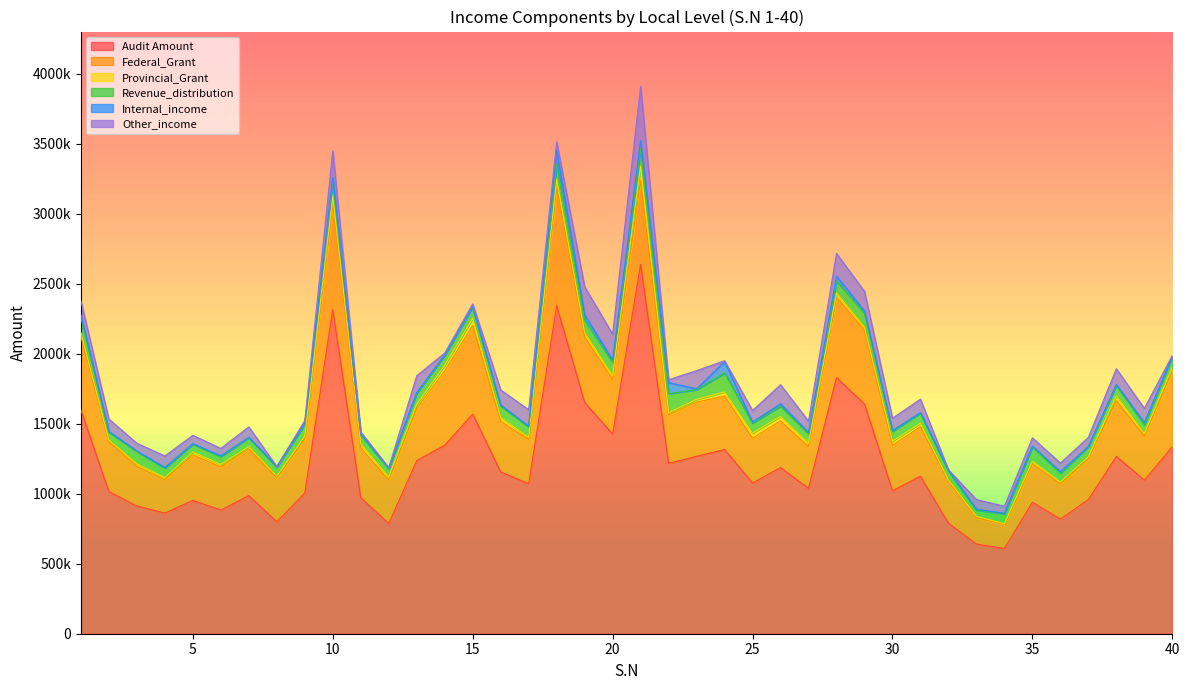

At how many categories does at least one series exceed 100259?

40